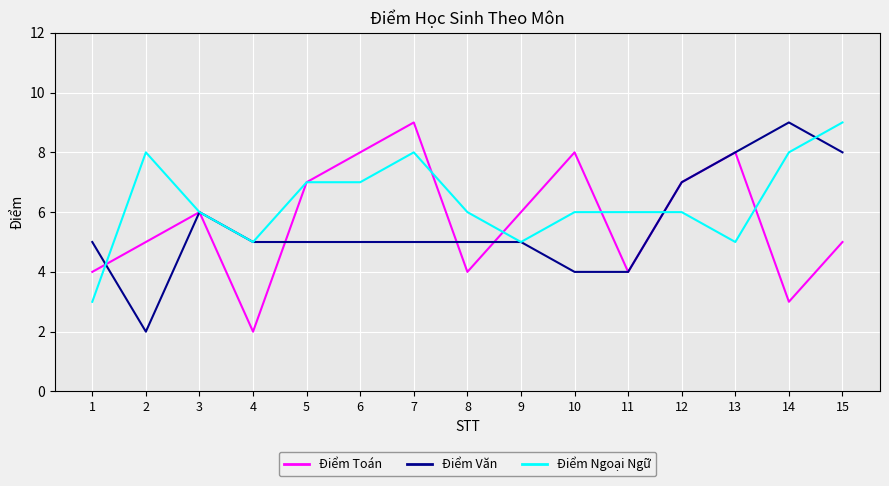

The Điểm Ngoại Ngữ series shows 8 at 7. True or false?

True